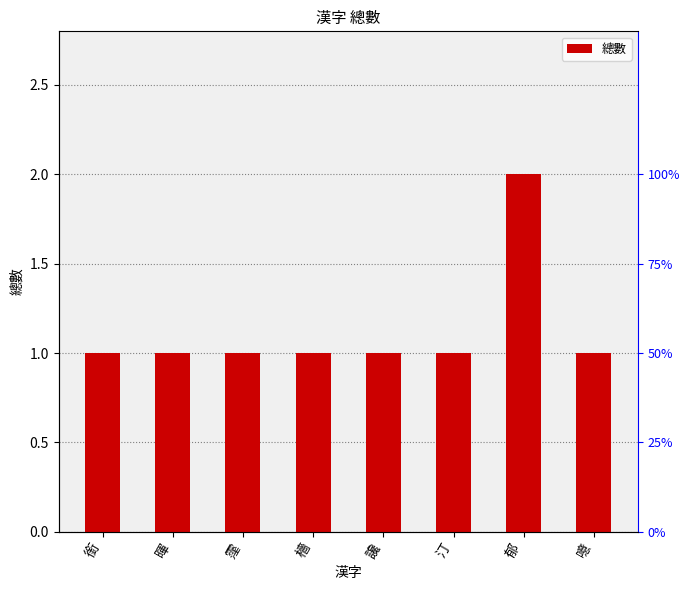

What is the sum of all values?

9